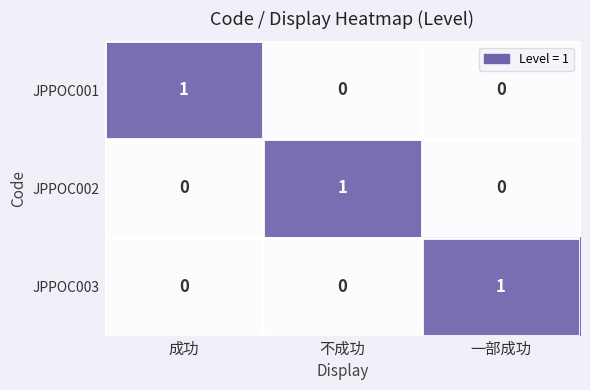

At which label does JPPOC003 reach its peak?

一部成功